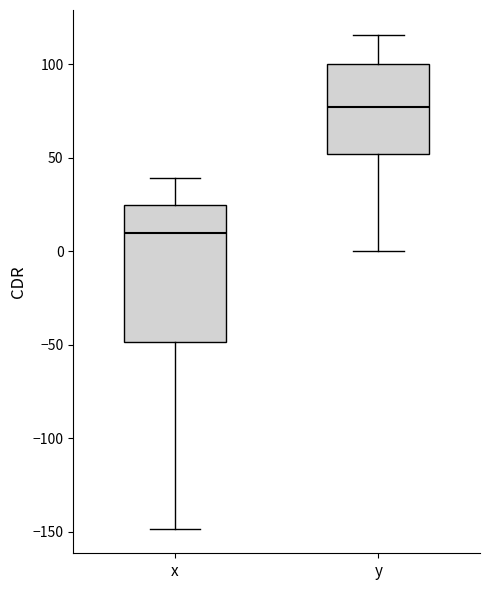

Where is the upper edge of the box for x on the y-axis? The values are not printed on the chart, so give them approximately, as read against the axis.

25